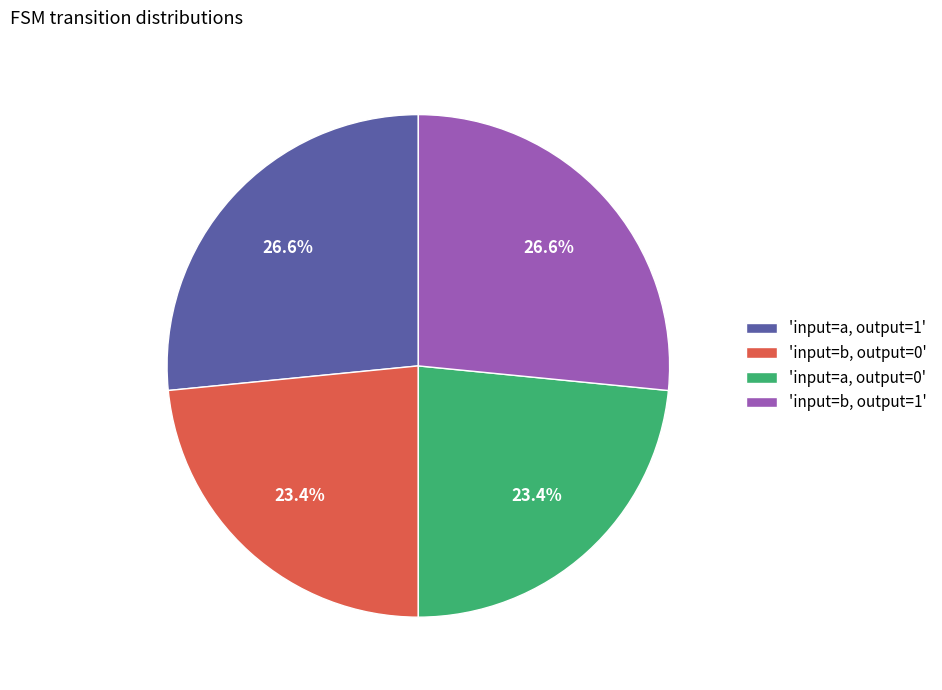

Between 'input=a, output=0' and 'input=b, output=1', which is larger?

'input=b, output=1'